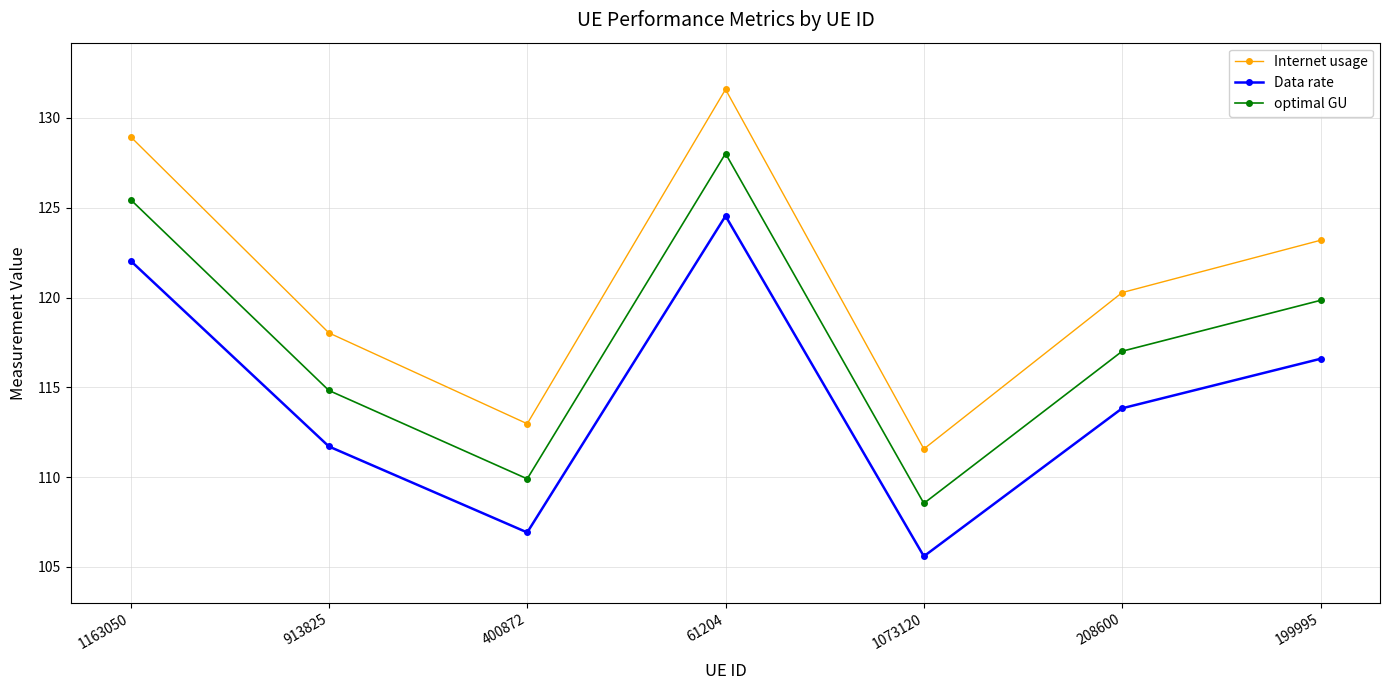

What is the label of the 1st point from the right?

199995